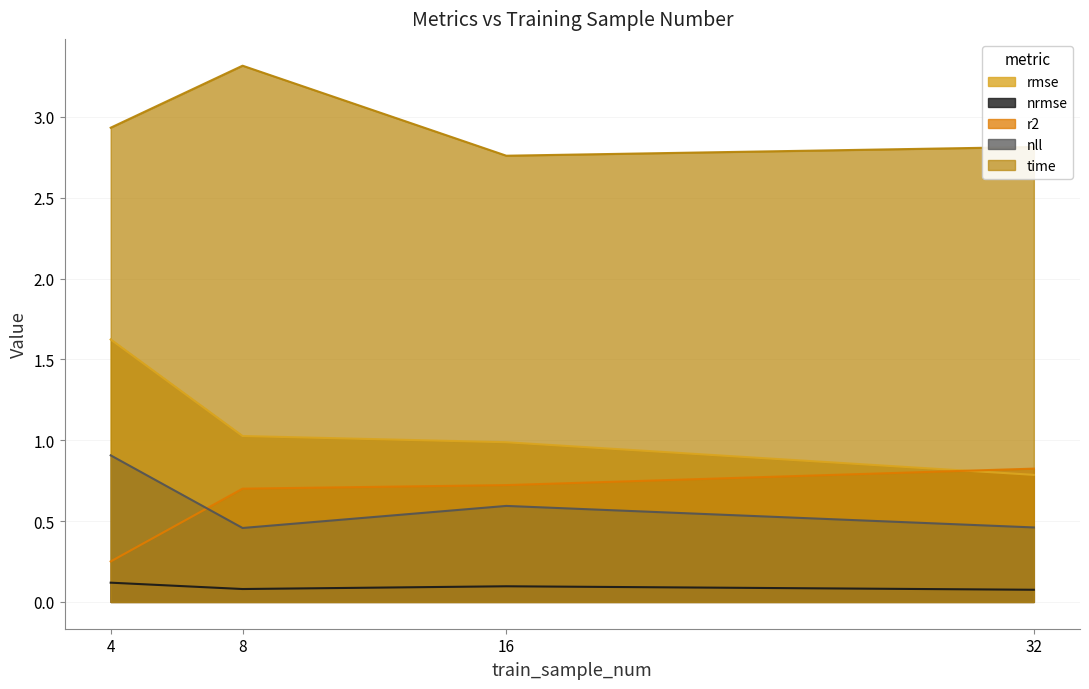

What is the highest value of the nrmse series?

0.1